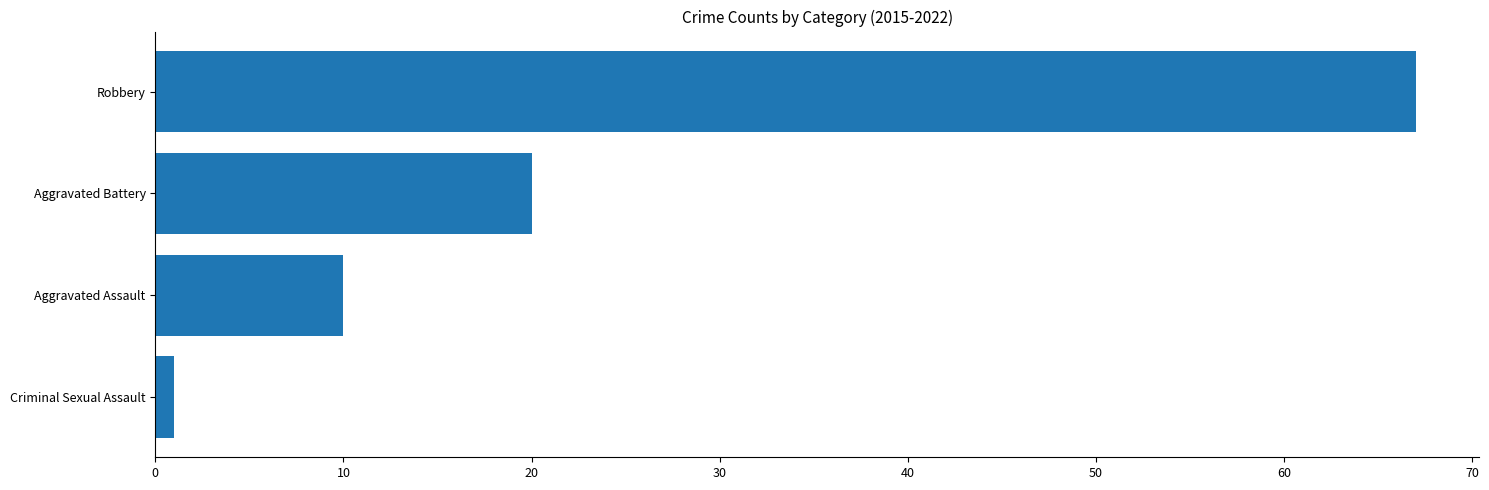

Reading bottom to top, extract all data points from this chart.

Criminal Sexual Assault=1	Aggravated Assault=10	Aggravated Battery=20	Robbery=67